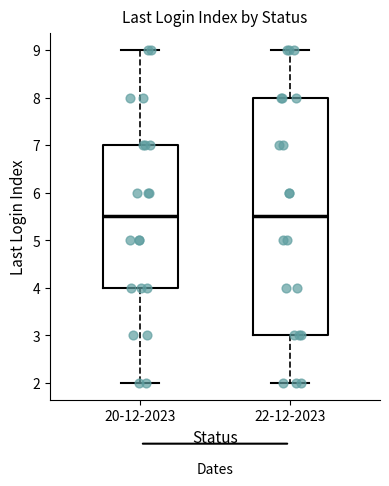

Which box is the tallest, from its lower edge to its upper edge?

22-12-2023